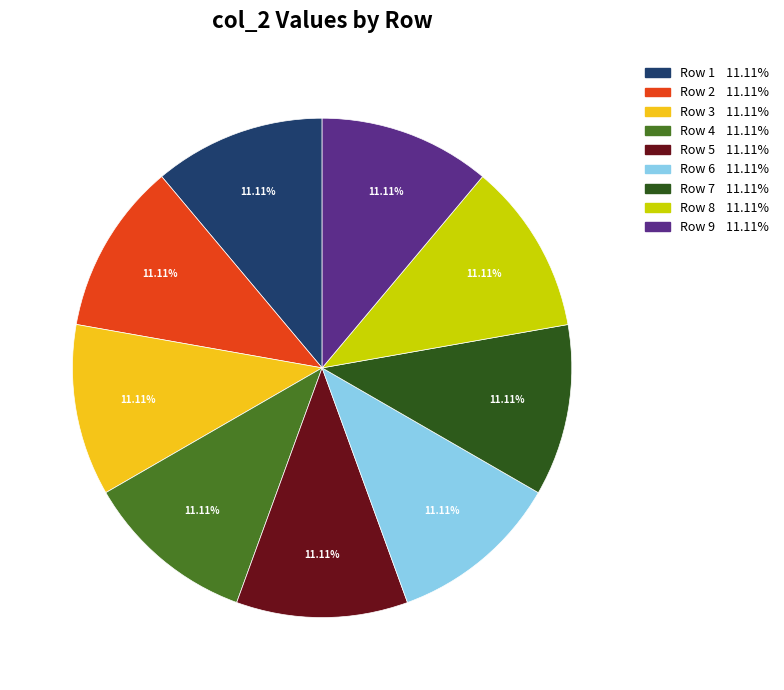

Is there any slice that represents more than half of the pie?

No